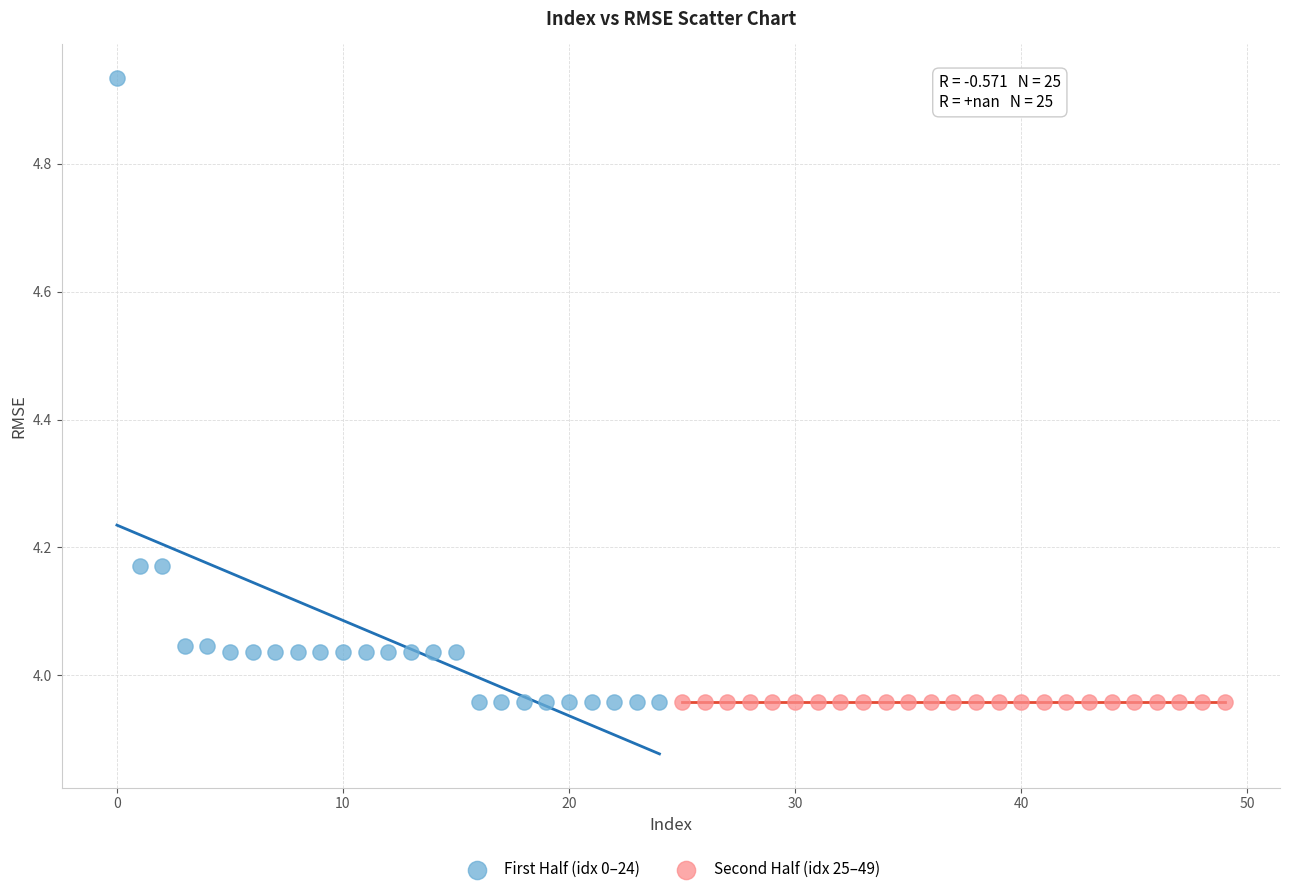

Which series reaches the maximum Y coordinate?

First Half (idx 0–24)